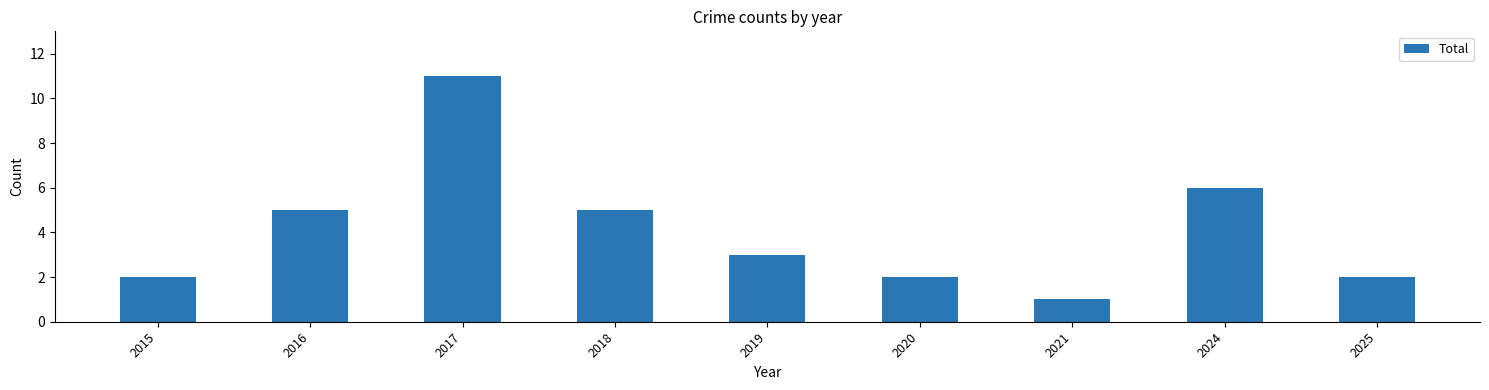

Approximately how many times larger is the value at 2020 compared to 2019?

0.7